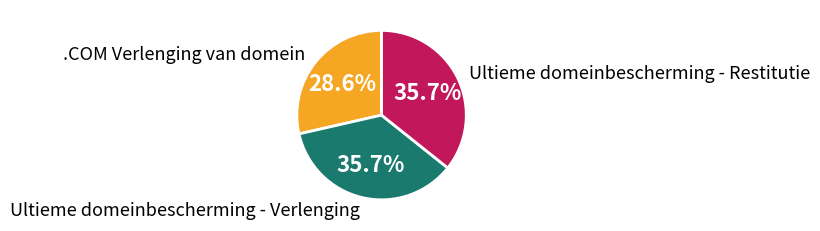

Is there any slice that represents more than half of the pie?

No